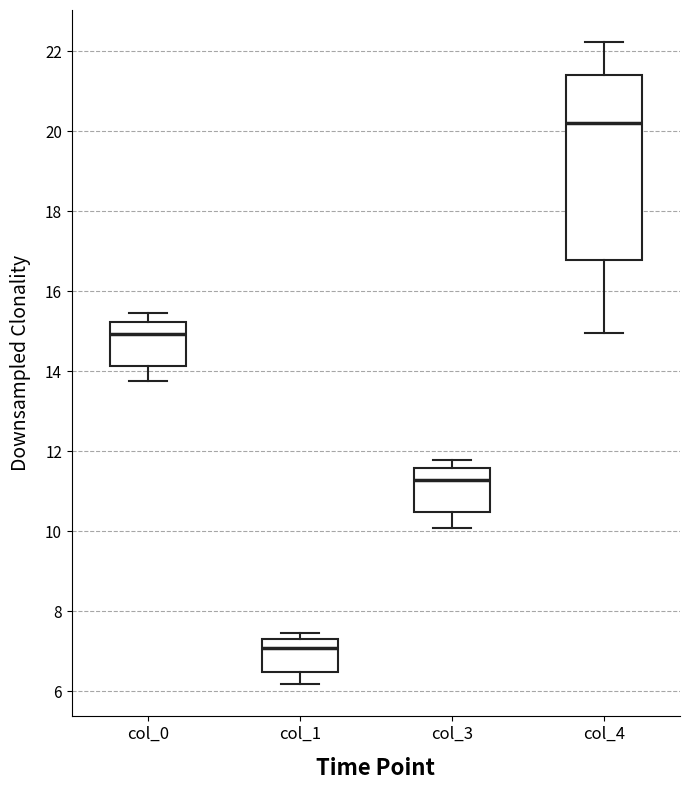

Comparing the boxes themselves (not the whiskers), which one is the tallest?

col_4